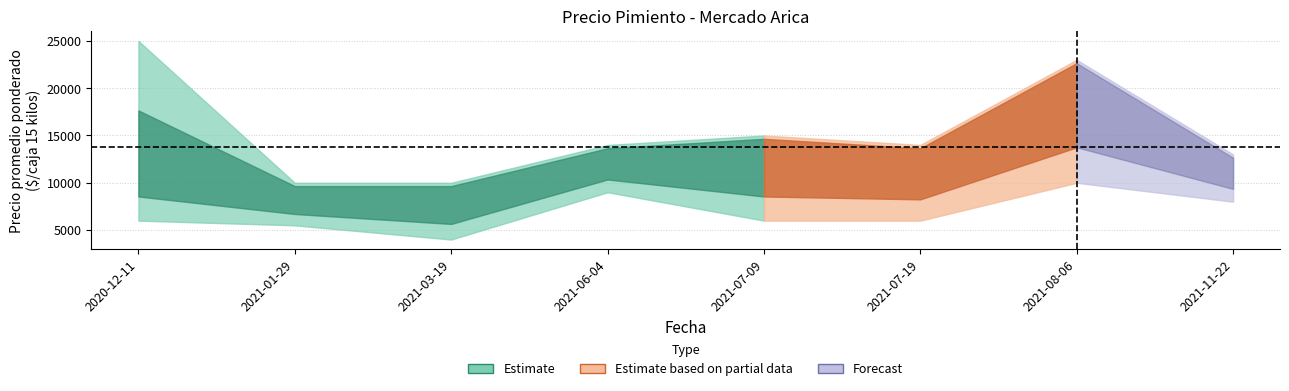

Where is the first local minimum for Precio minimo?

2021-03-19